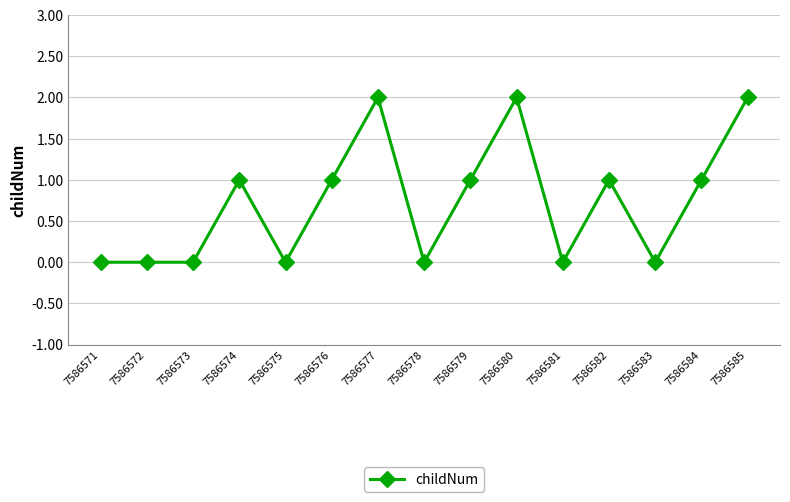

True or false: the data shows 1 at 7586583.

False